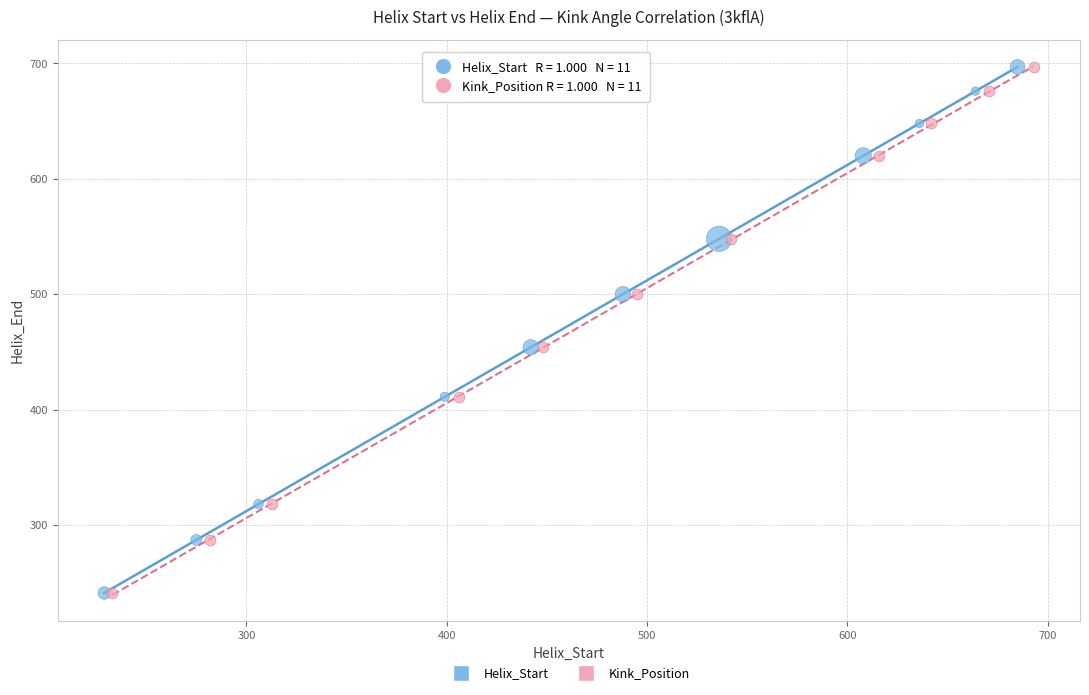

What are all the series names shown in the legend?

Helix_Start, Kink_Position